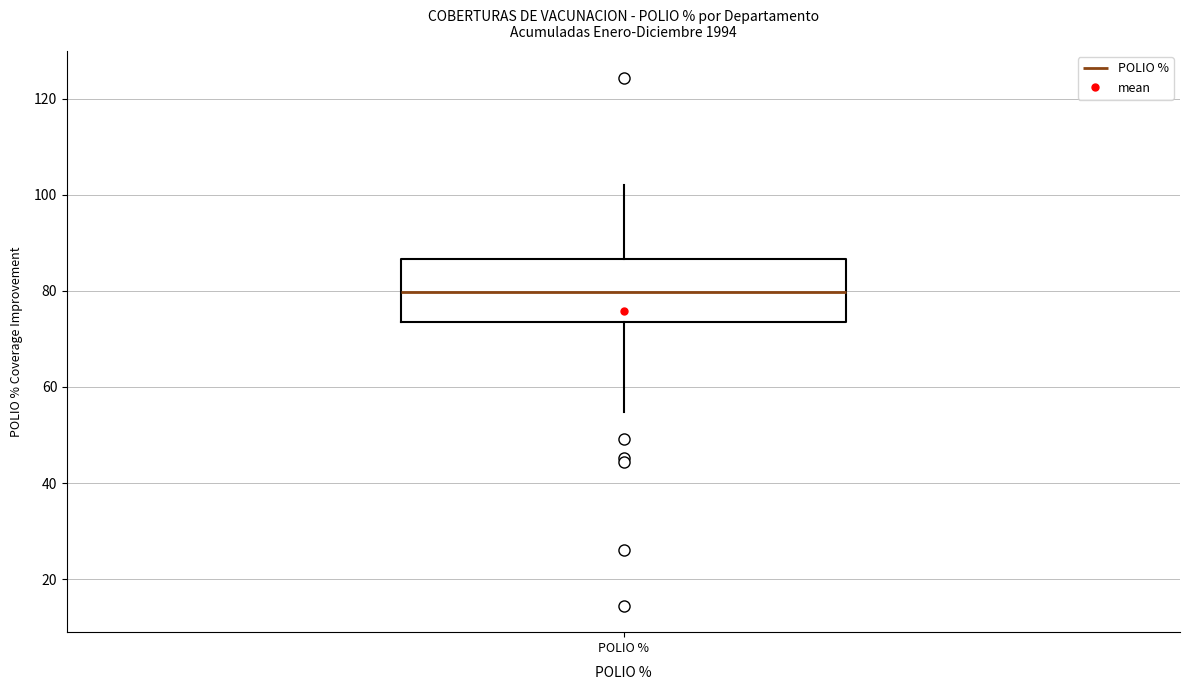

Where does the upper whisker of the box for POLIO % end on the y-axis? The values are not printed on the chart, so give them approximately, as read against the axis.

102